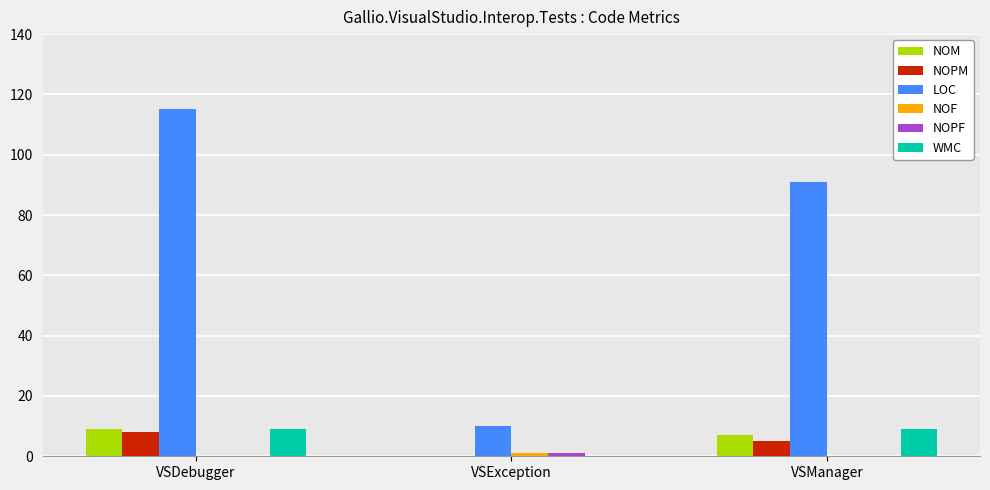

At which label does LOC first exceed 91?

VSDebugger